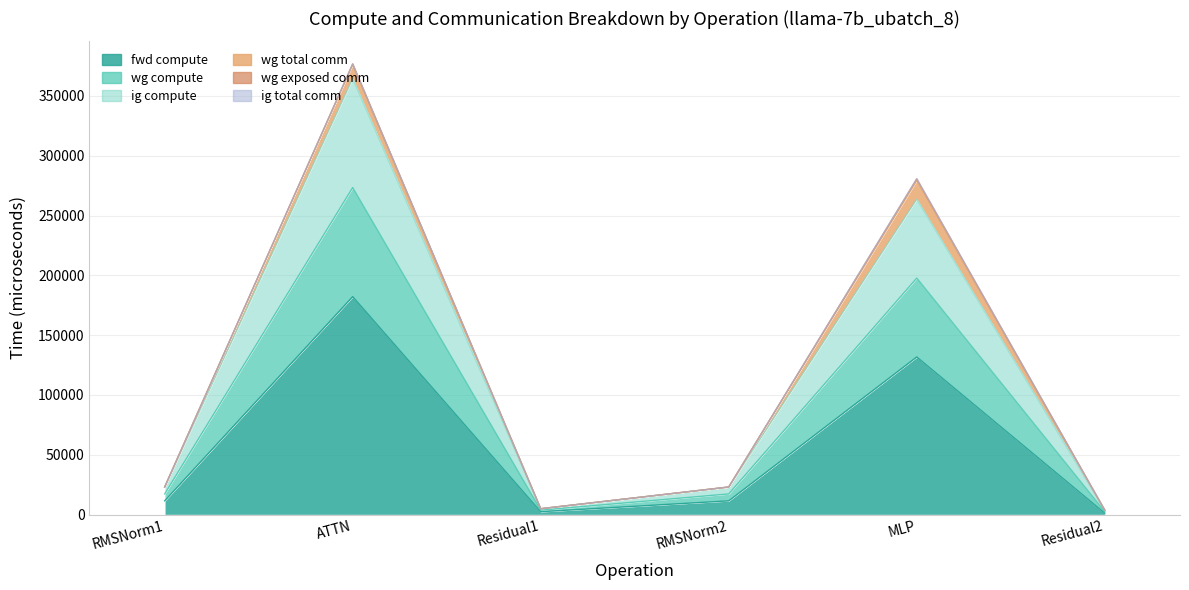

Which category has the lowest value in the wg compute series?

Residual2